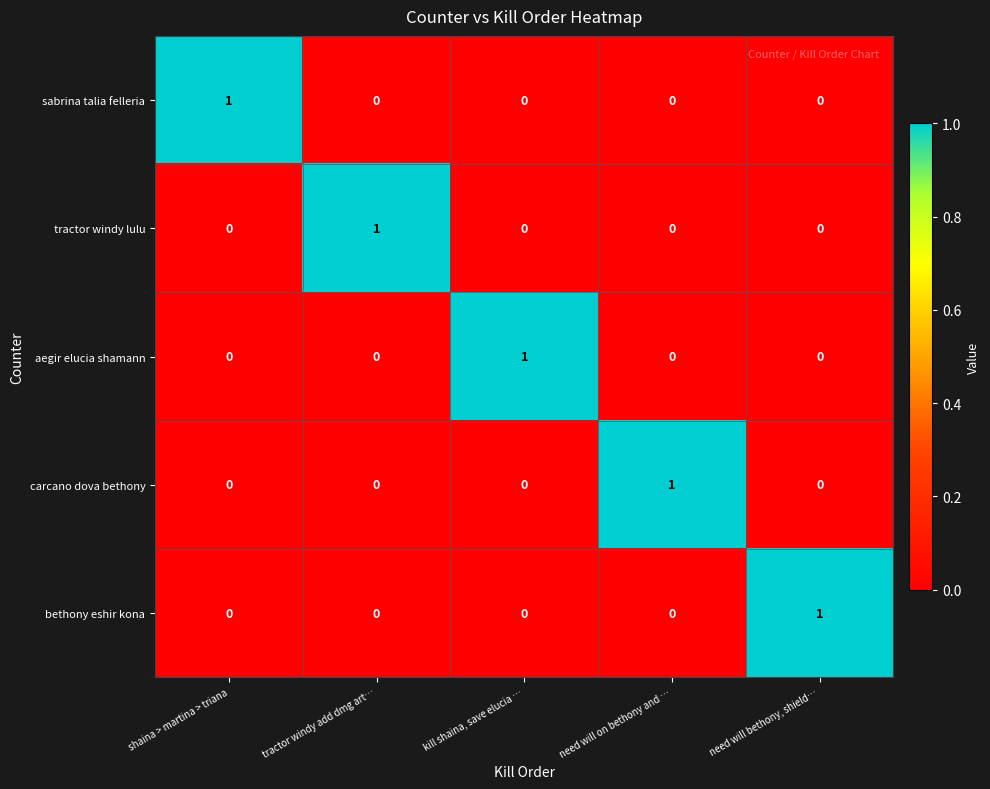

Which category has the highest value in the sabrina talia felleria series?

shaina > martina > triana